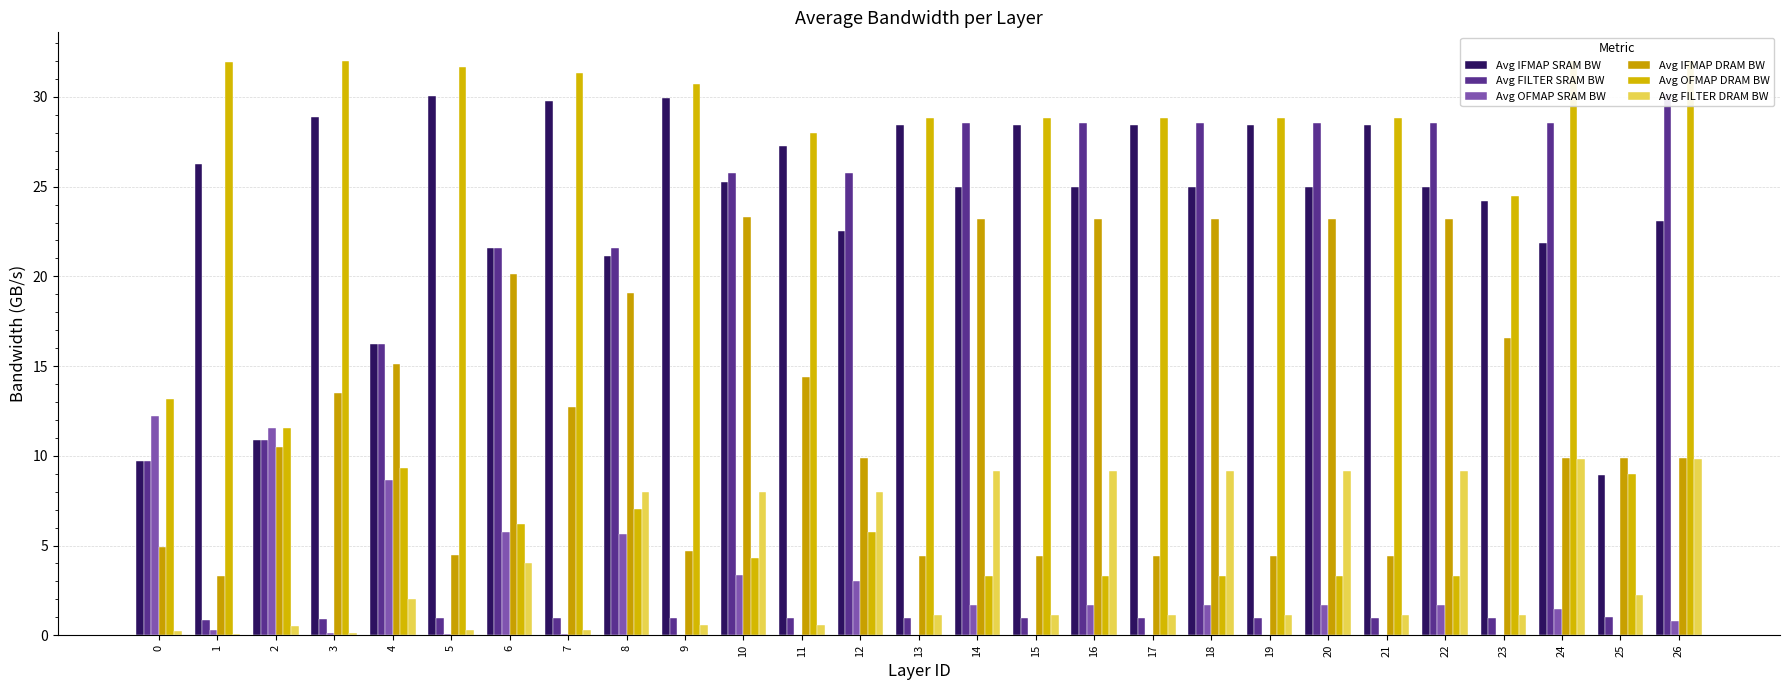

At how many categories does at least one series exceed 29?

7